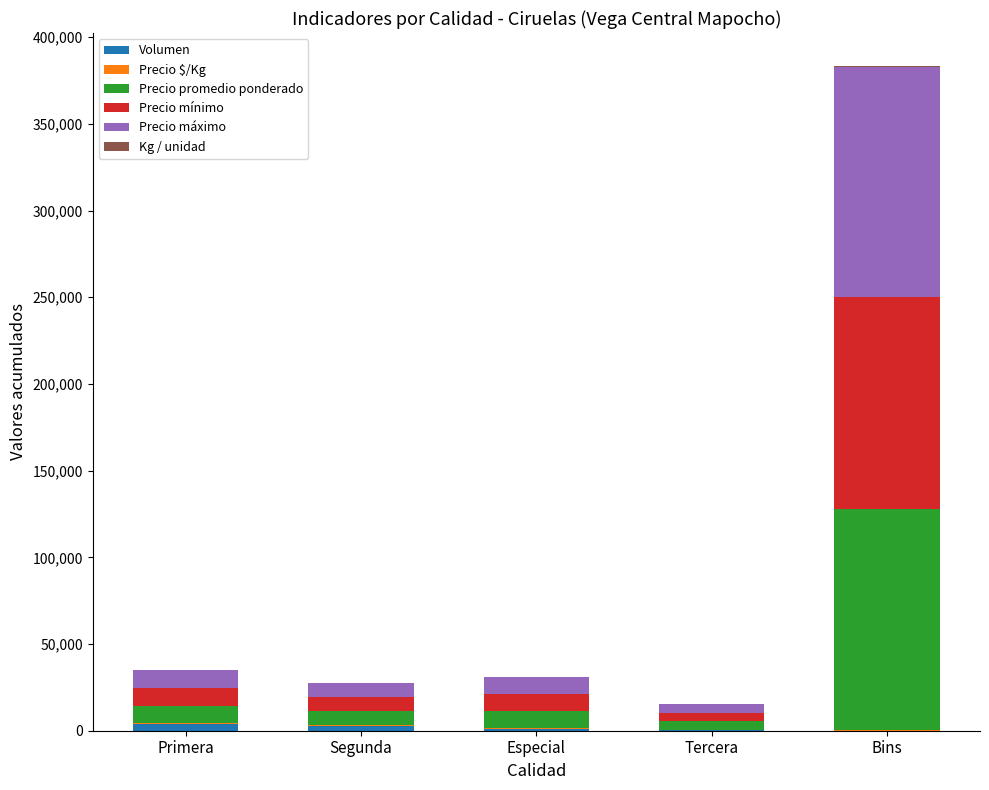

At which category is the sum across all series the highest?

Bins